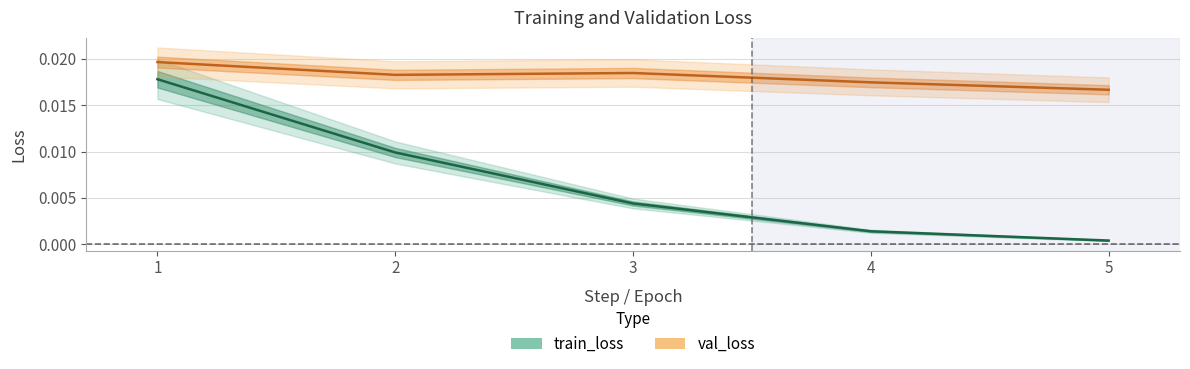

Where is the first local maximum for val_loss?

3